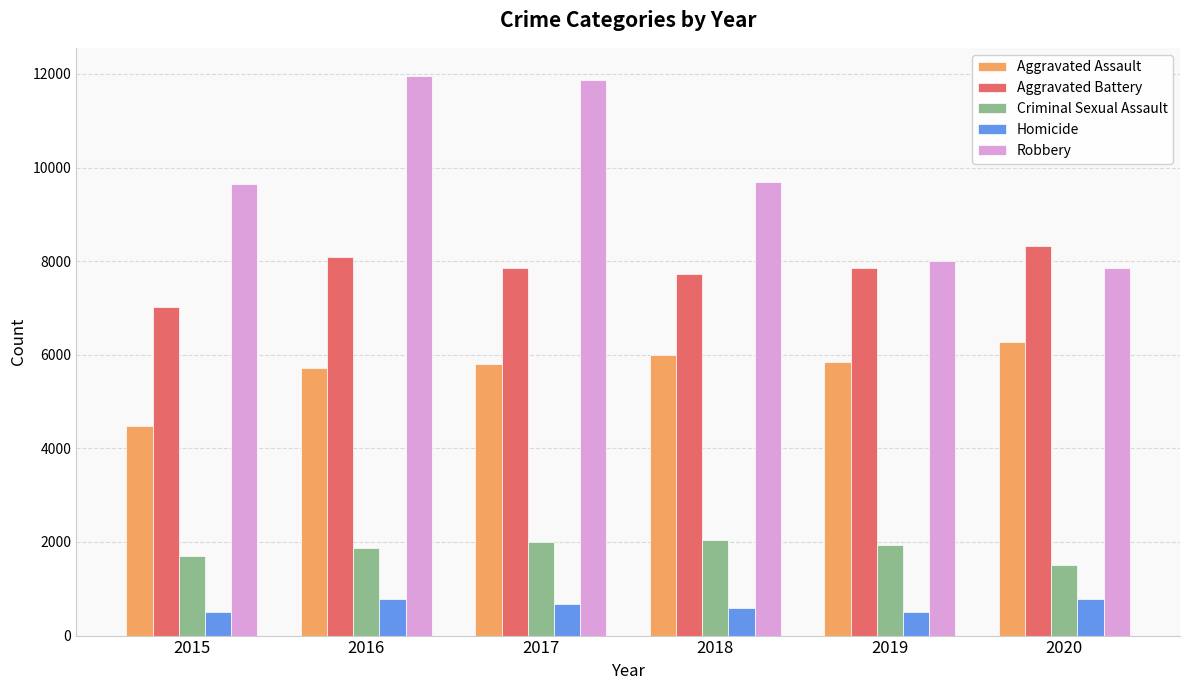

Between 2017 and 2018, which series saw the biggest shift?

Robbery